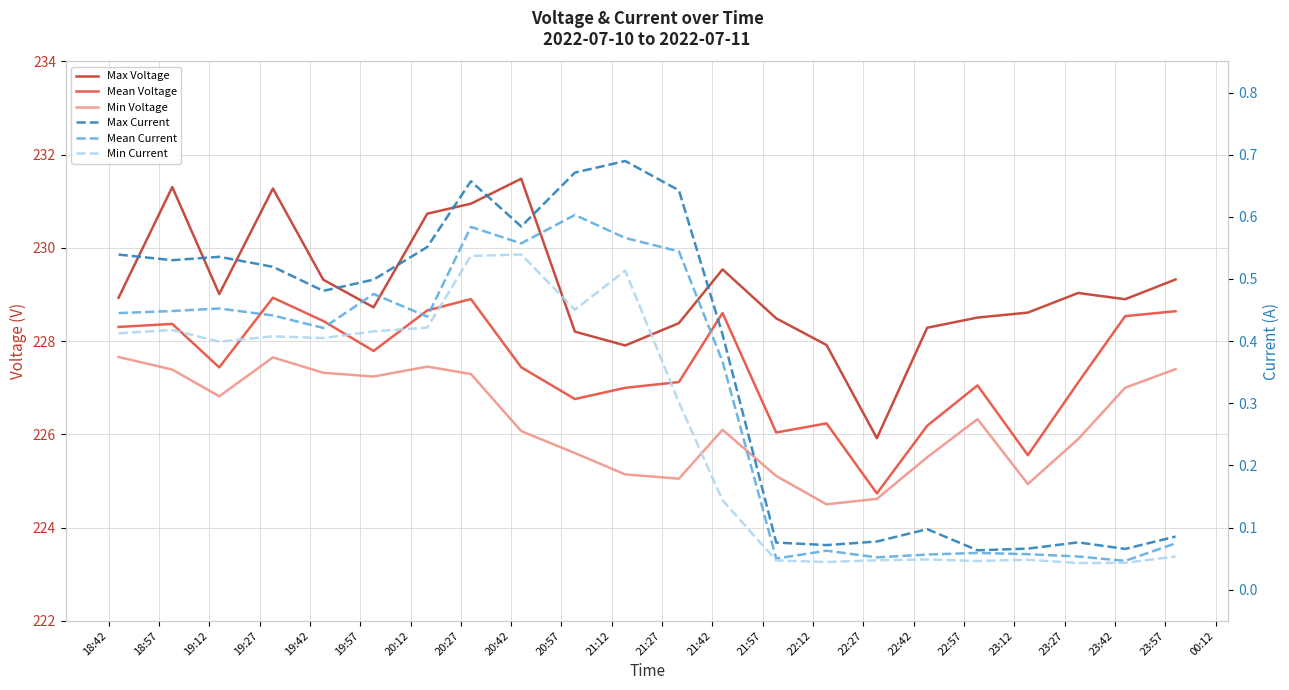

Which series has the largest range (max minus min)?

Max Voltage